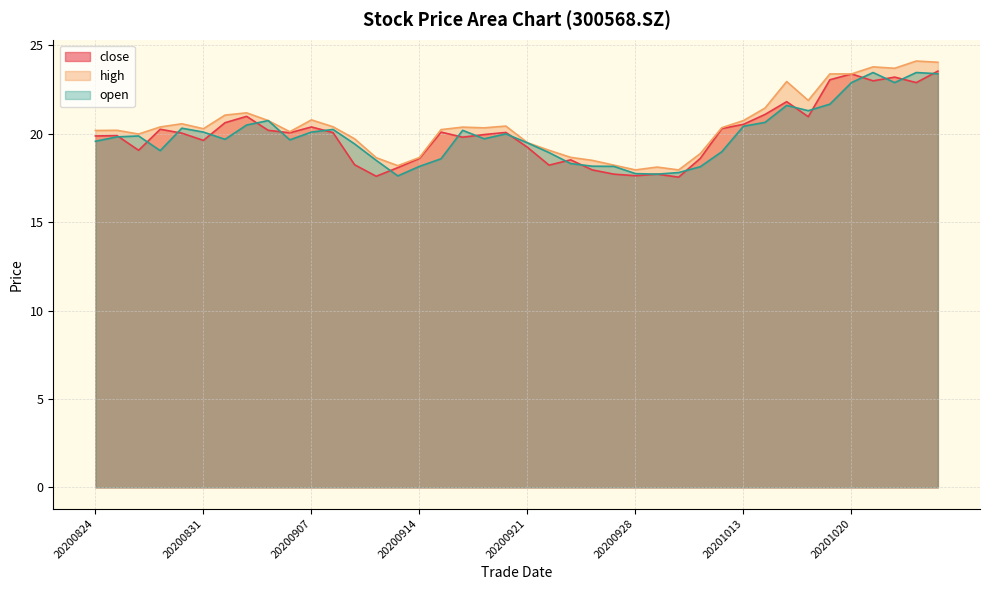

List the series in order of their peak value, lowest first.

open, close, high